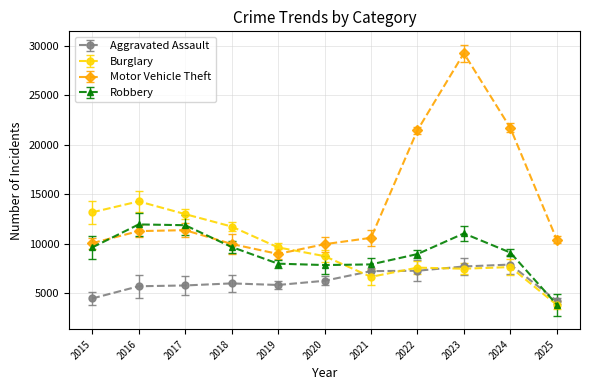

What is the value of the Motor Vehicle Theft point at the 9th from the left?

29255